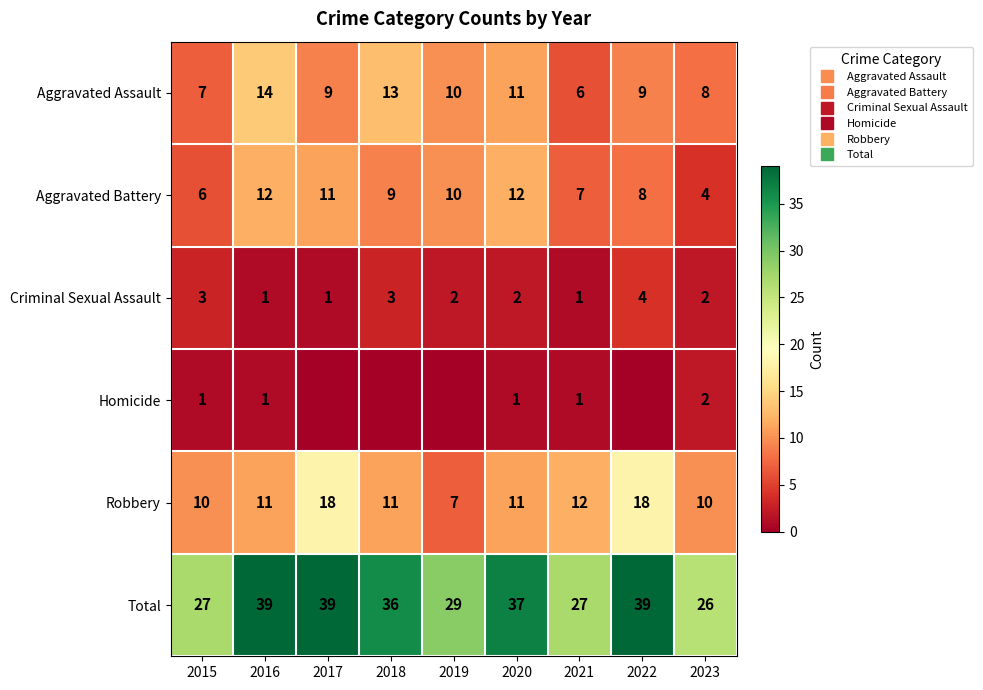

Rank the series at 2020 from lowest to highest value.

Homicide, Criminal Sexual Assault, Aggravated Assault, Robbery, Aggravated Battery, Total